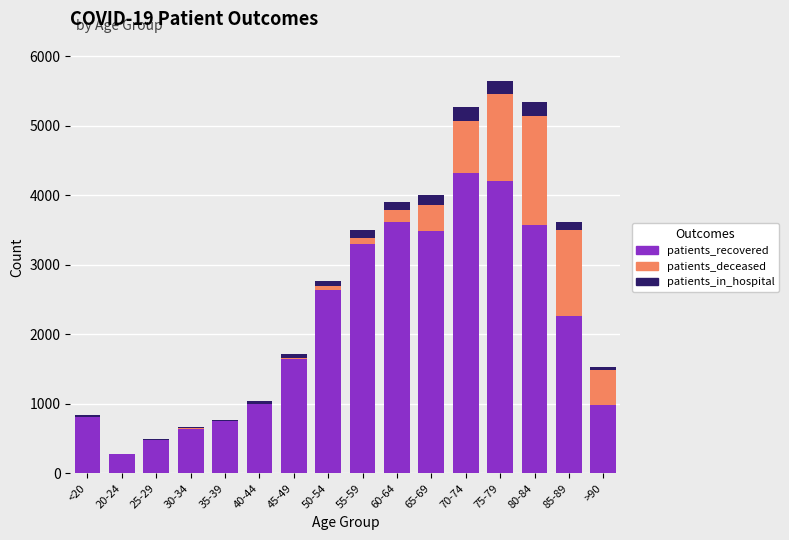

What is the sum of all patients_recovered values?

34001